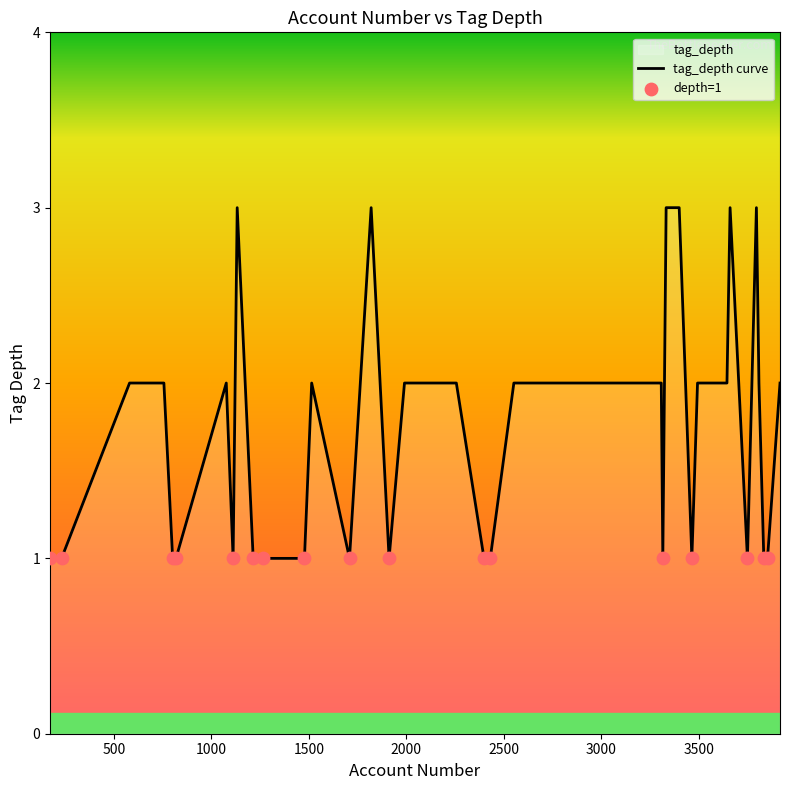

What is the change in value from 3645 to 2431?

-1